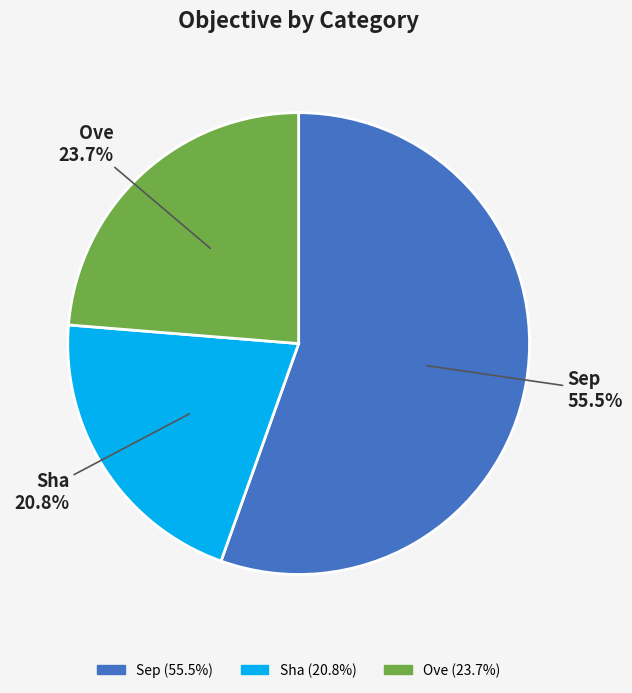

Rank the categories by value from lowest to highest.

Sha, Ove, Sep